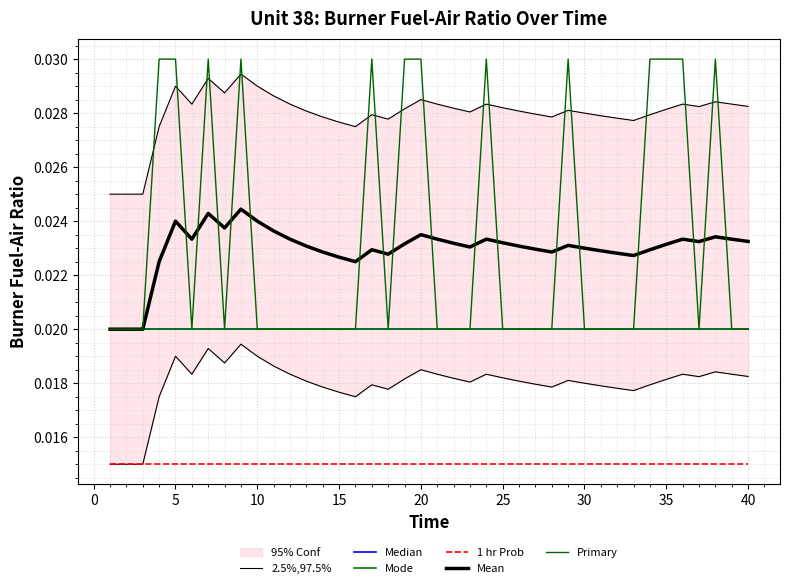

True or false: Mode and Mean cross at least once.

False